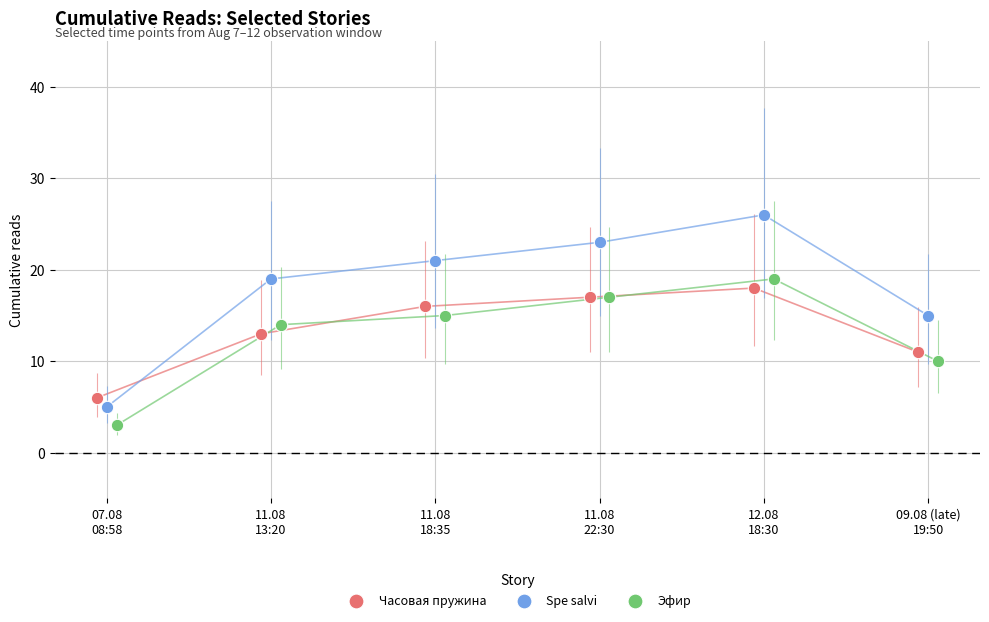

Which series reaches the minimum Y coordinate?

Эфир